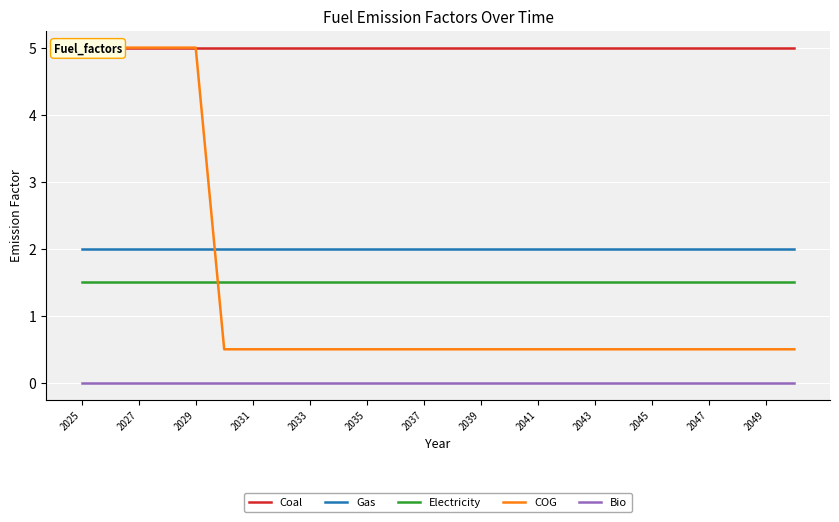

Which series has the largest total across all categories?

Coal